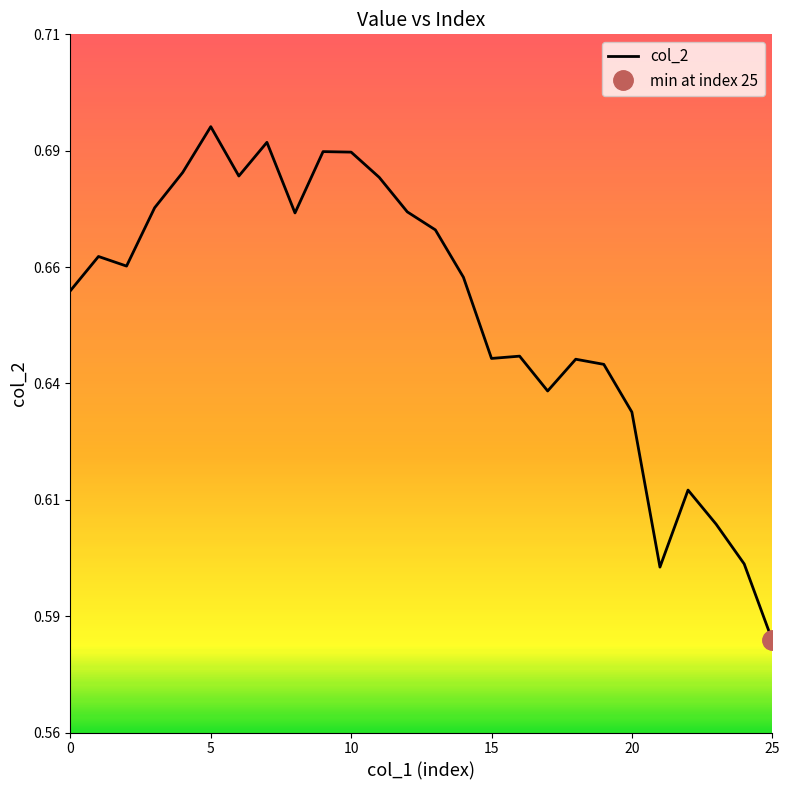

What is the greatest value displayed?

0.7